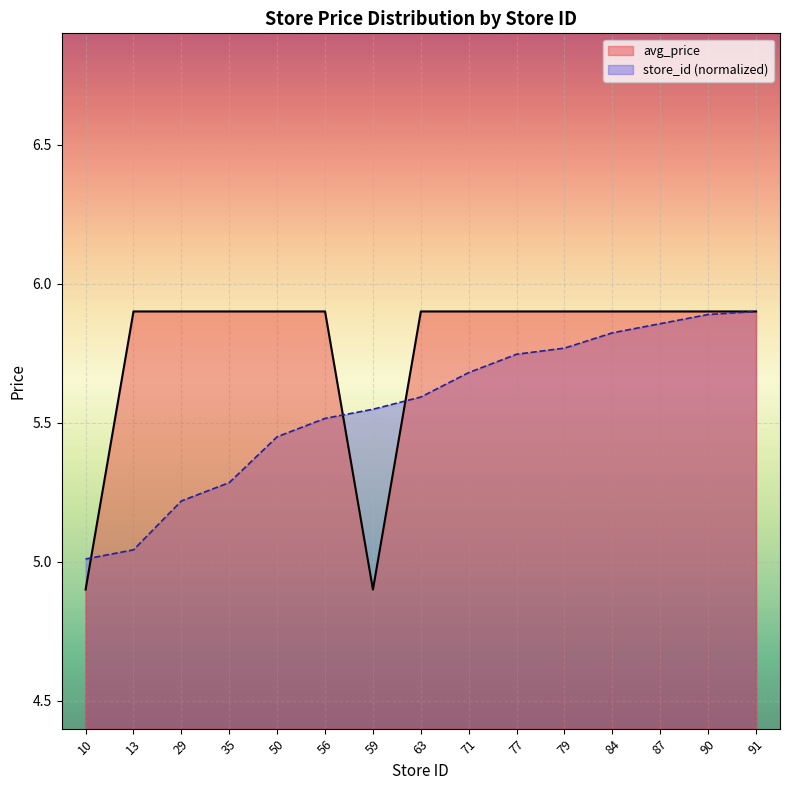

Does the chart display data point markers on the line(s)?

No